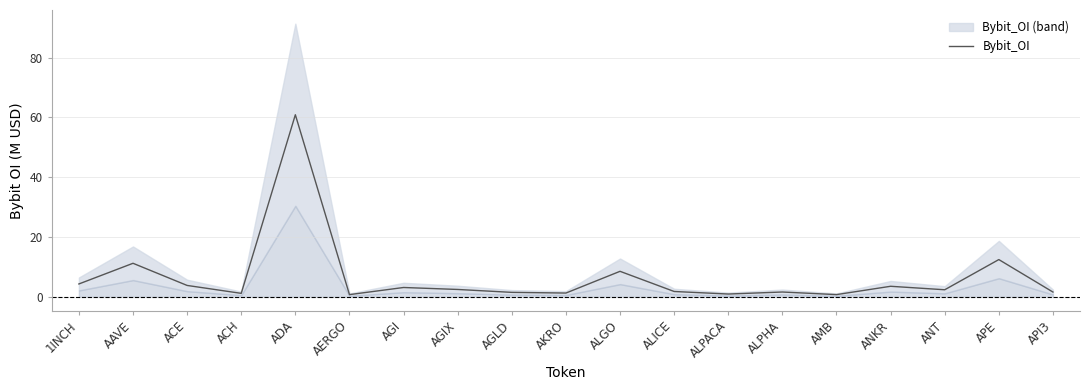

What is the minimum value shown in the chart?

0.8